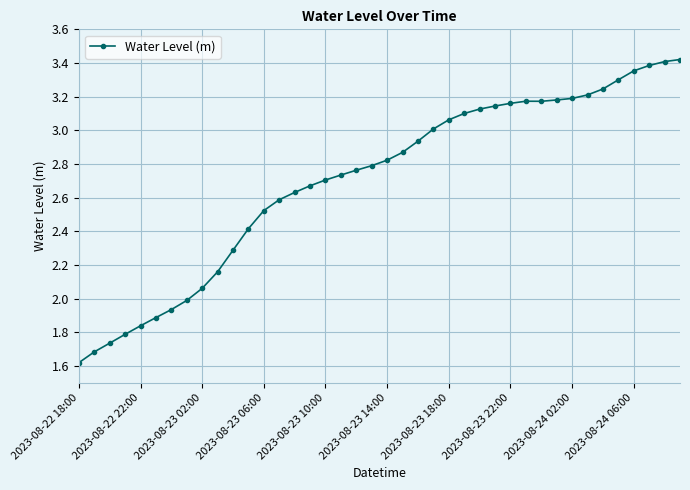

What is the sum of all values?

108.1